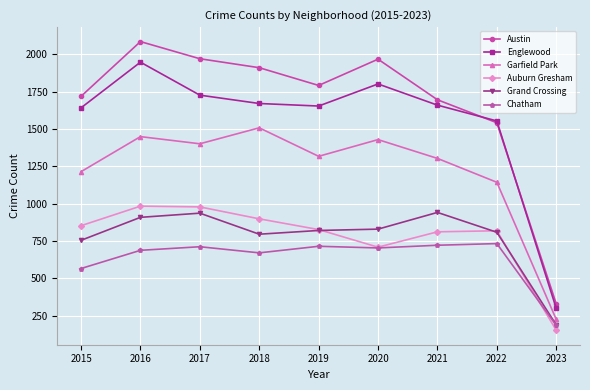

At which category is the sum across all series the highest?

2016